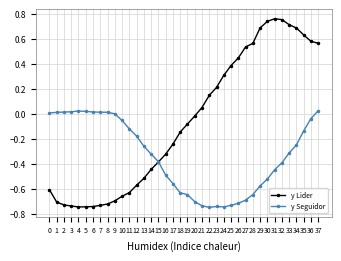

The value of y Seguidor at 36 is -0.1. True or false?

False